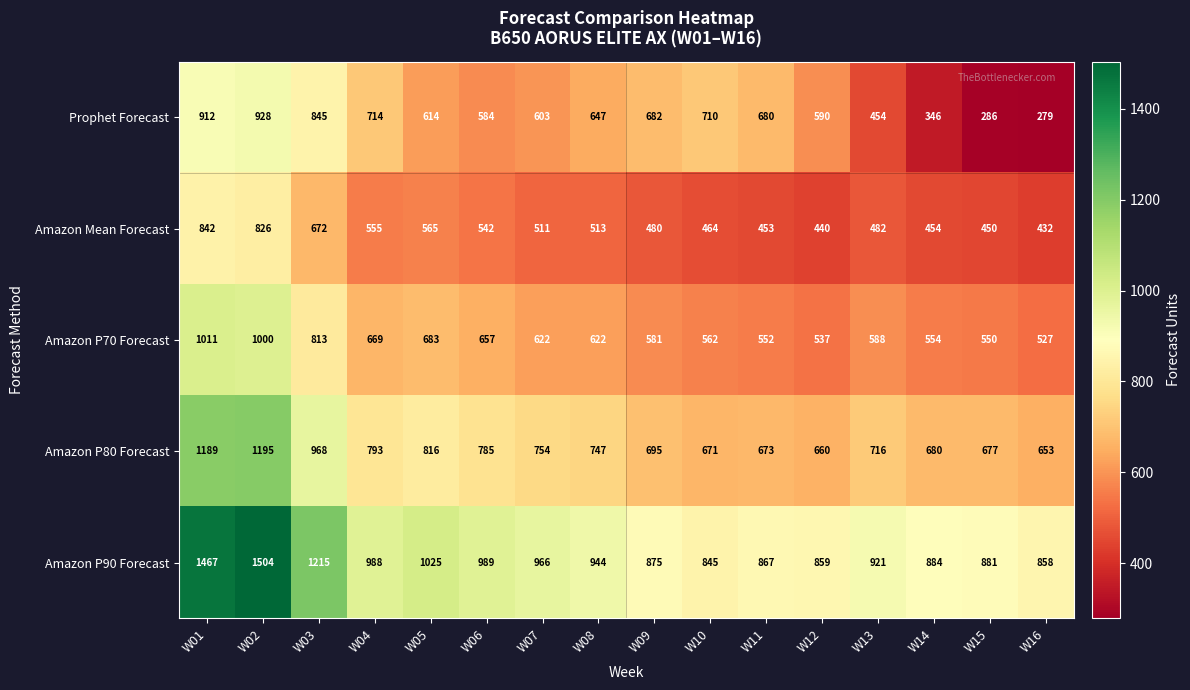

What is the spread (max minus min) of values at W03?

543